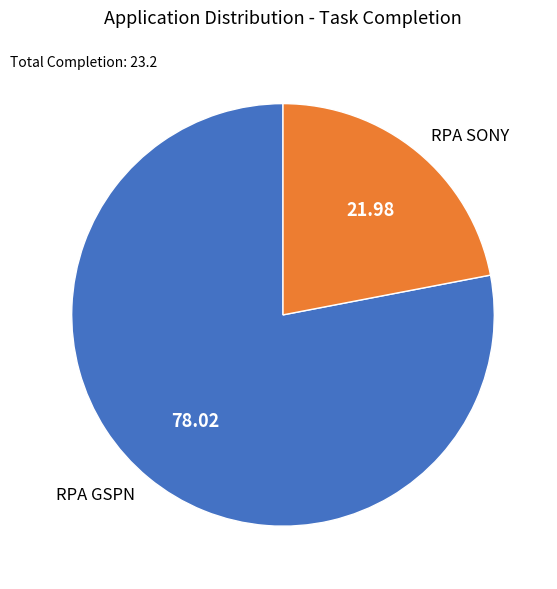

Which category has the smallest portion of the pie?

RPA SONY